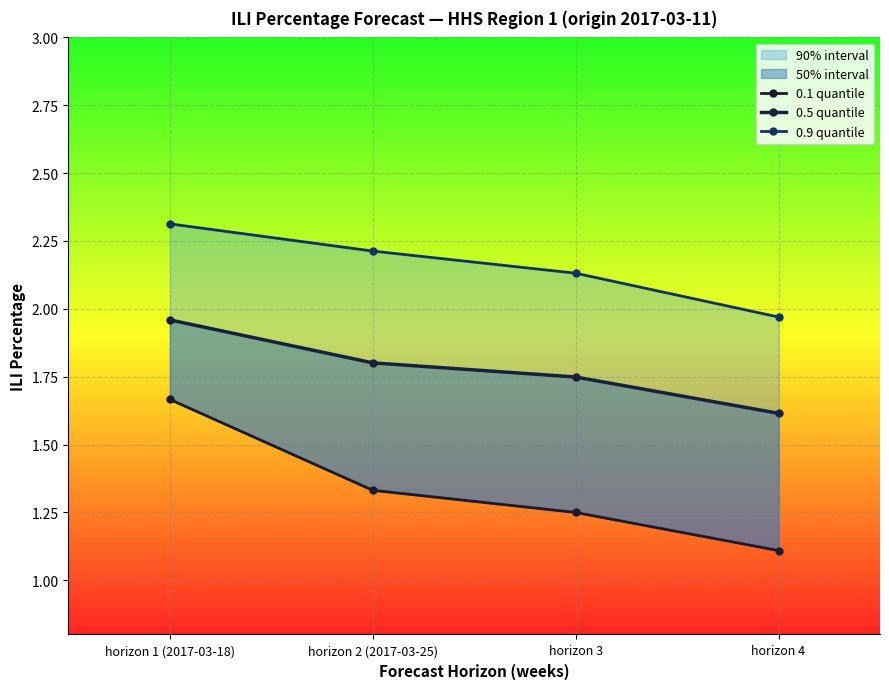

Which series changed the most between horizon 2 (2017-03-25) and horizon 3?

0.1 quantile